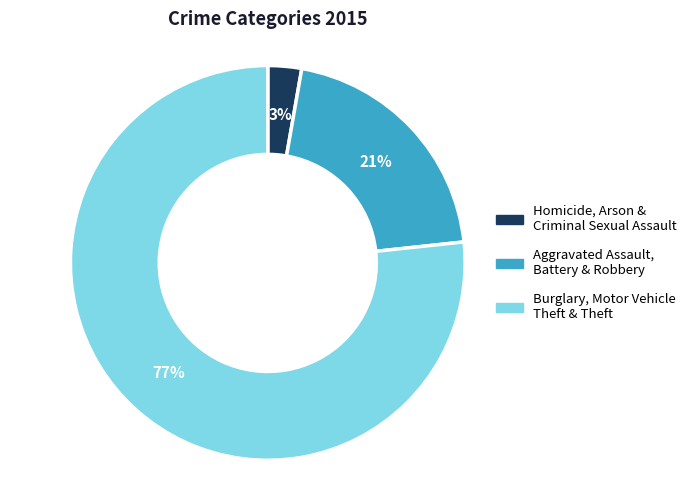

Is there a majority slice in this chart?

Yes